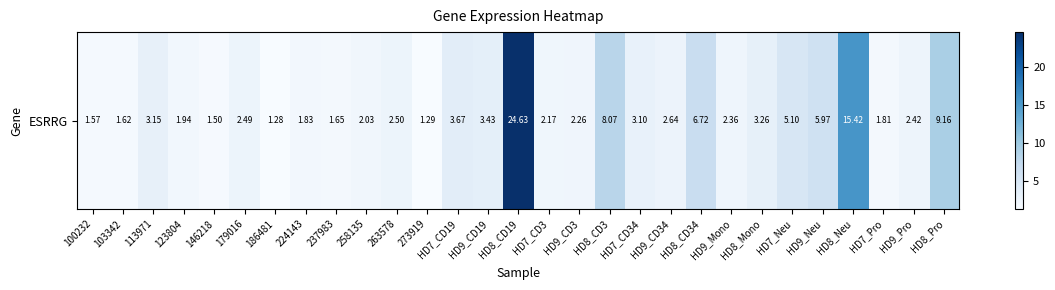

How many data points are less than 2?

9